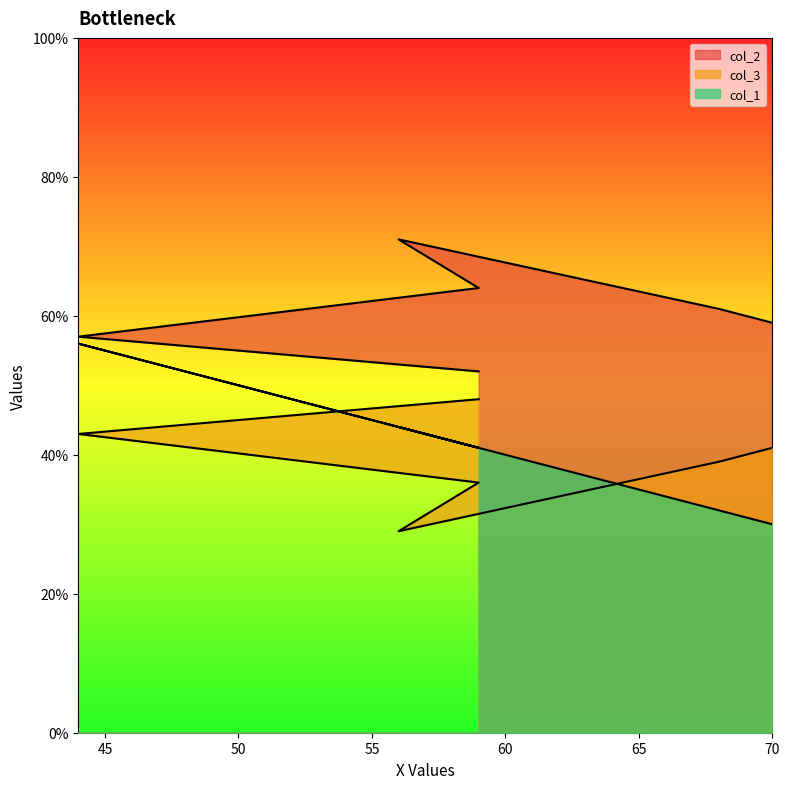

What is the sum of the col_3 values at 68 and 56?

68